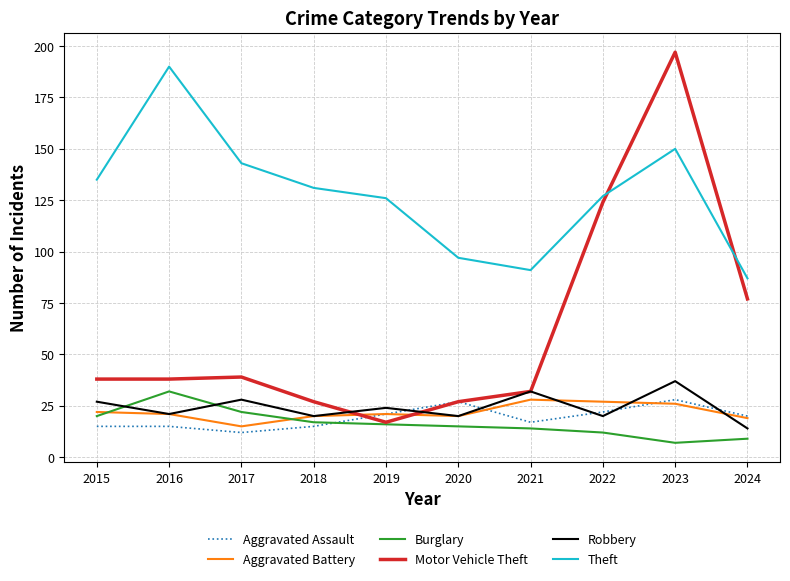

Which series has the largest range (max minus min)?

Motor Vehicle Theft